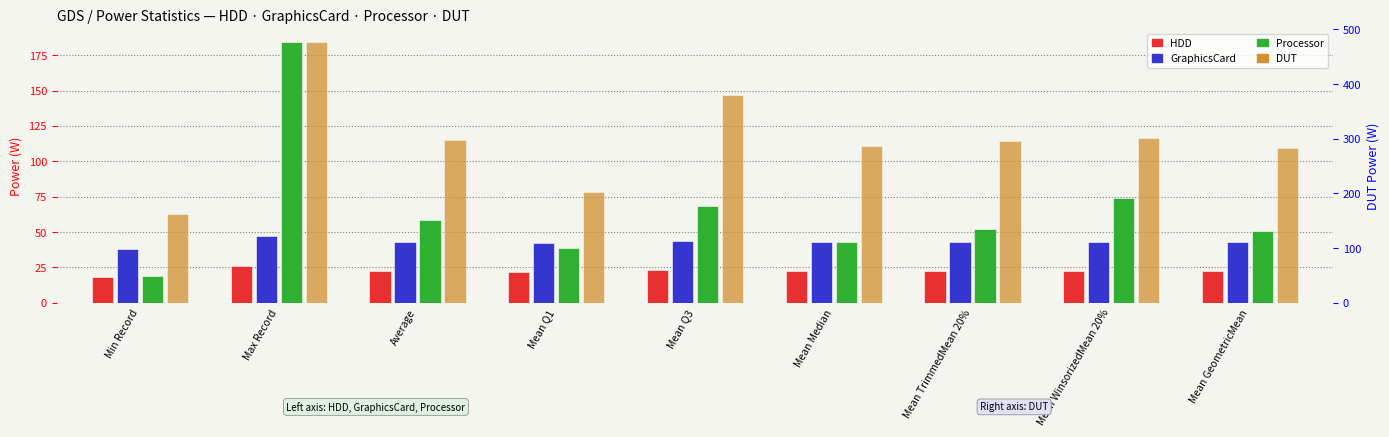

What is the lowest value of the DUT series?

163.2